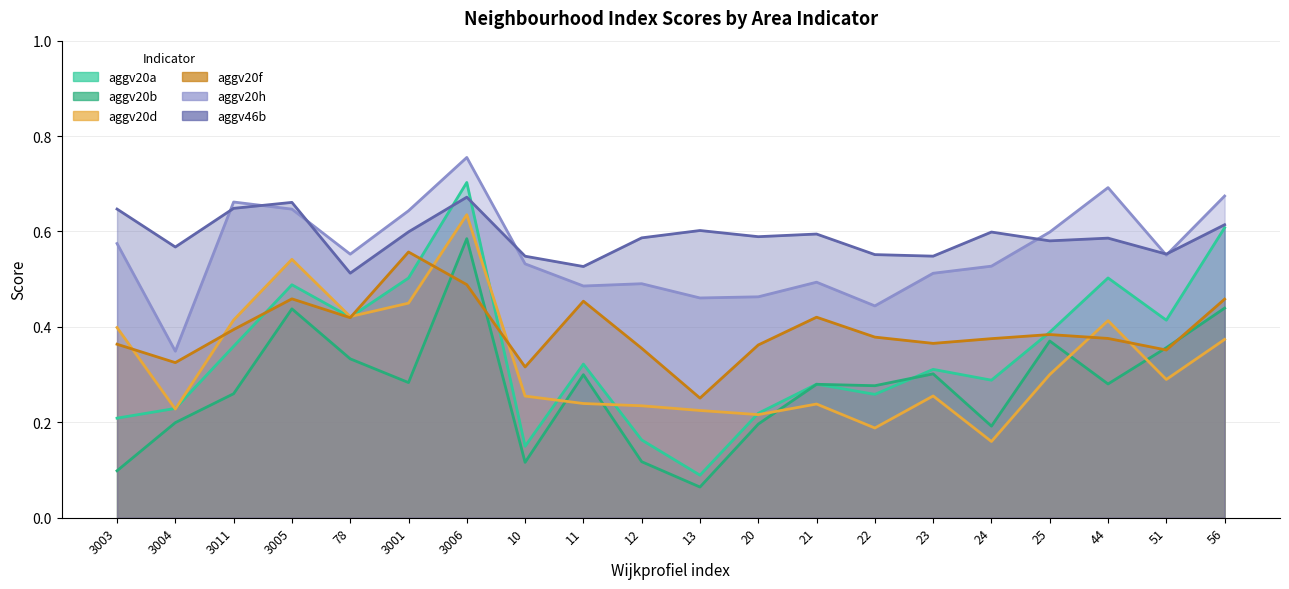

What is the average value of the aggv20b series?

0.3